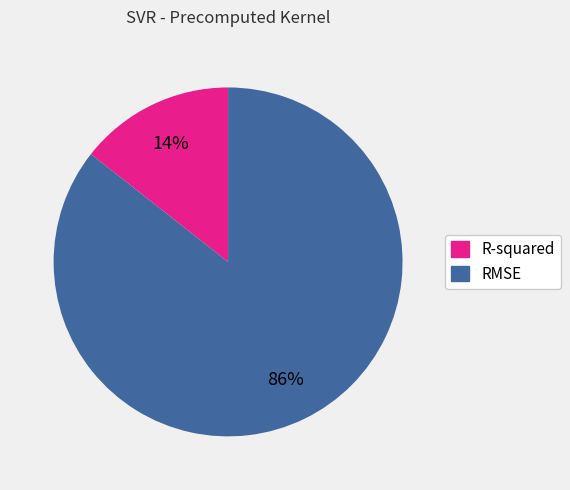

Between RMSE and R-squared, which is larger?

RMSE